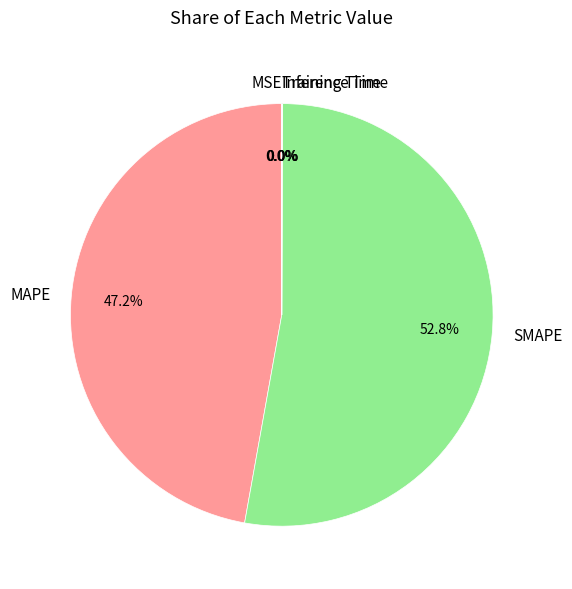

To the nearest percent, what is the difference between the largest and smallest slice percentages?

53%